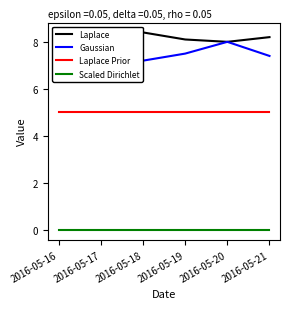

Between 2016-05-17 and 2016-05-20, which is larger?

2016-05-17